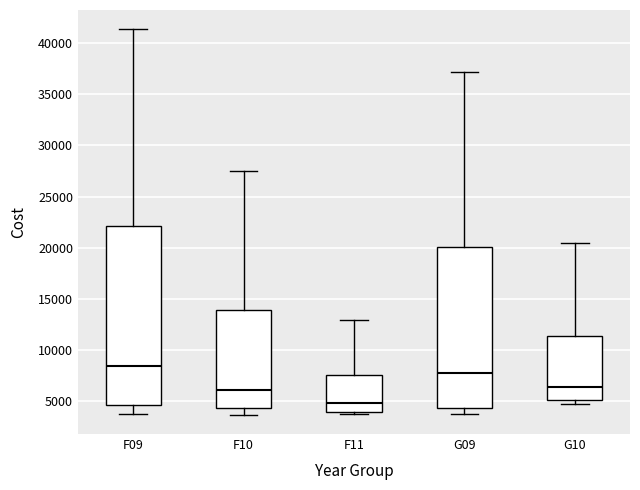

Where does the upper whisker of the box for G10 end on the y-axis? The values are not printed on the chart, so give them approximately, as read against the axis.

20500